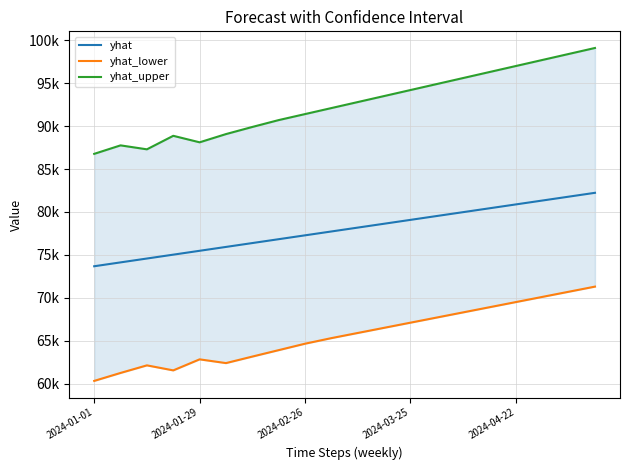

The value of yhat_upper at 19 is 141989.4. True or false?

False